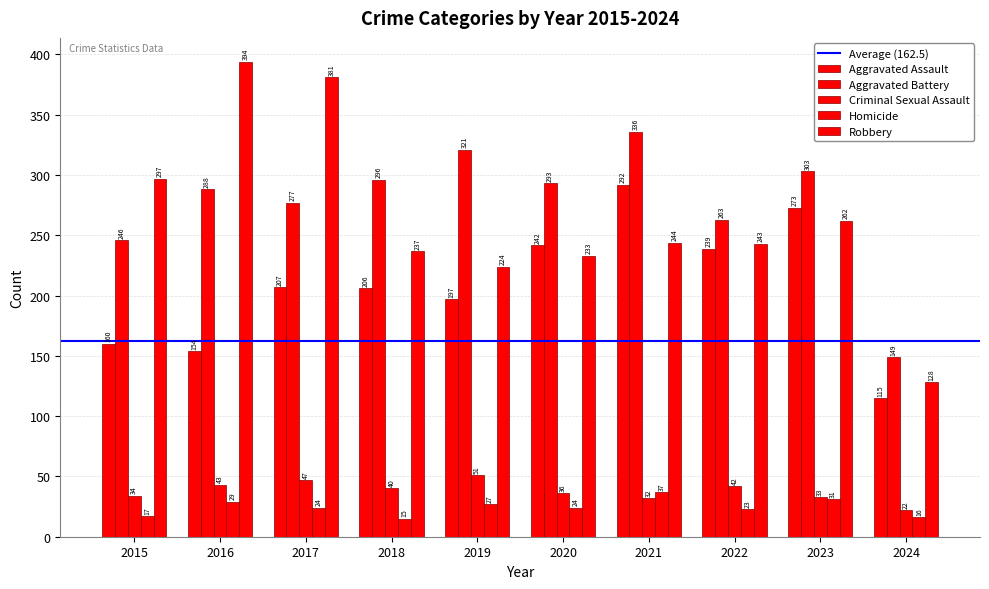

Is the value of Aggravated Assault at 2024 greater than the value of Homicide at 2016?

Yes